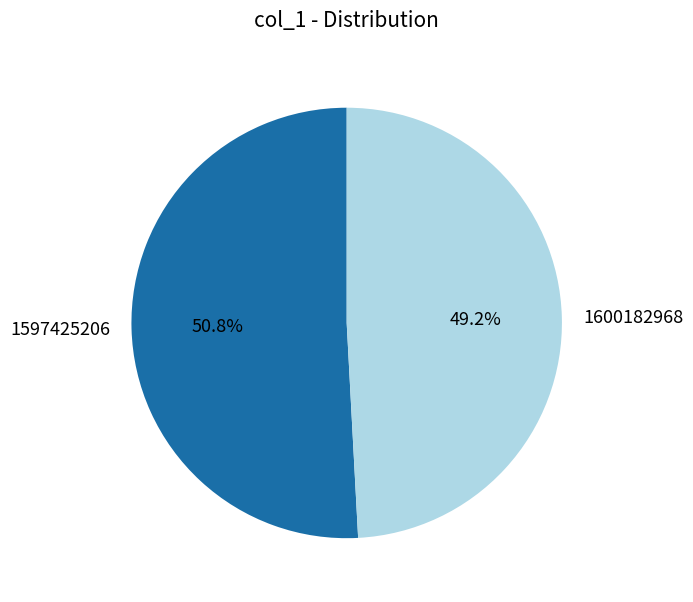

Count the number of slices in the pie.

2